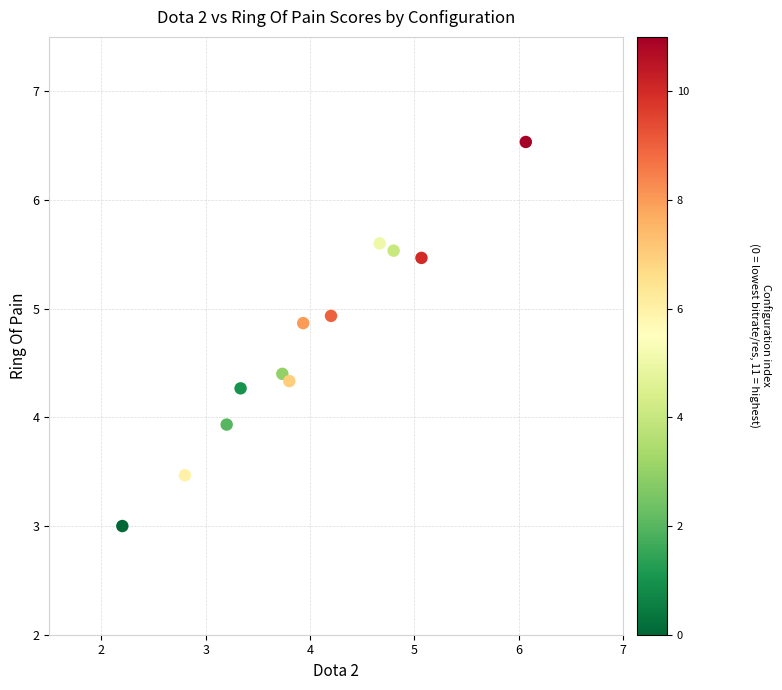

What Y value in the scatter plot is closest to 4?

3.9